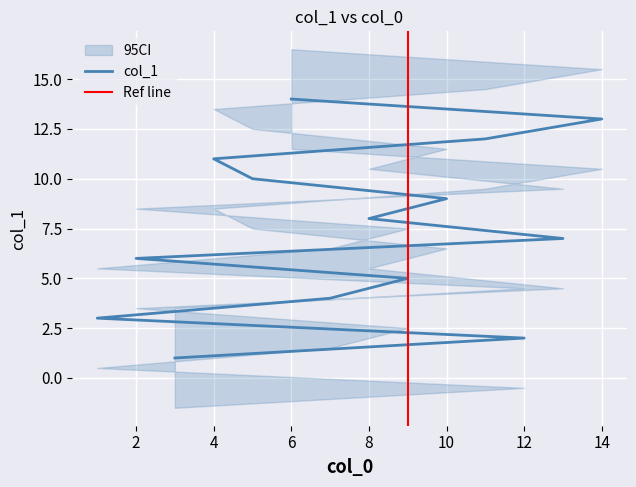

Approximately how many times larger is the value at 5 compared to 11?

0.8